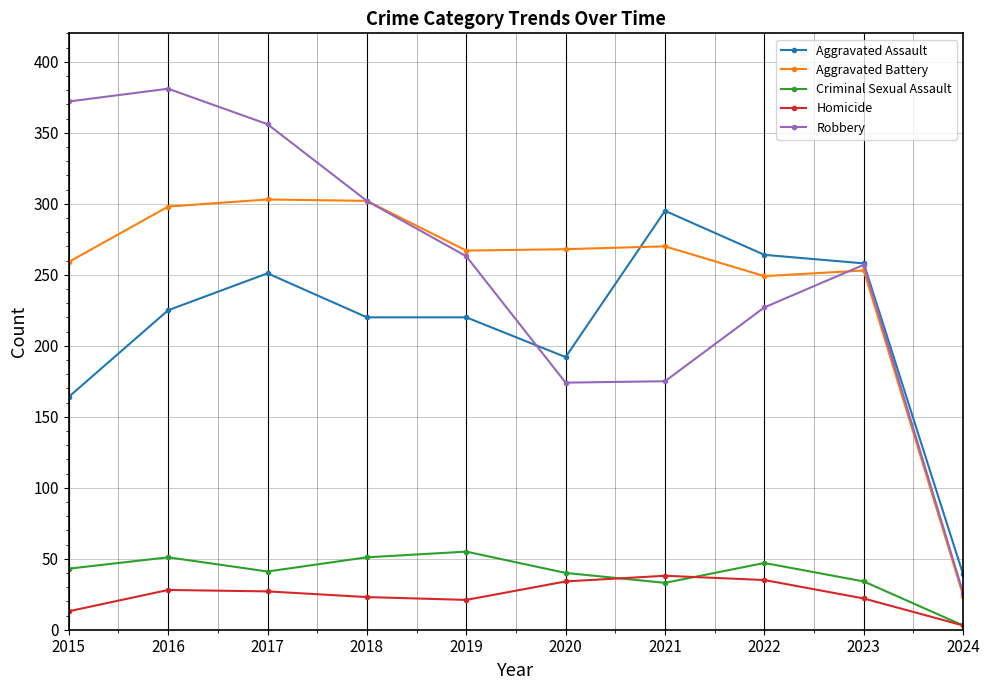

Does the chart display data point markers on the line(s)?

Yes